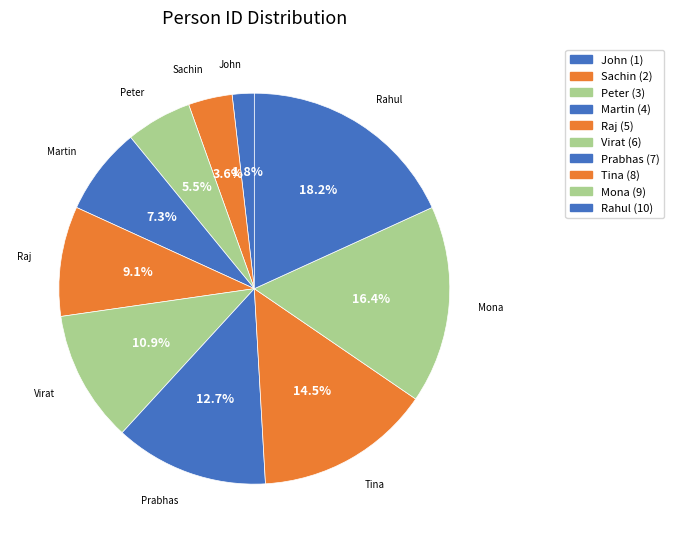

Is it true that Tina is 6% of the pie?

False